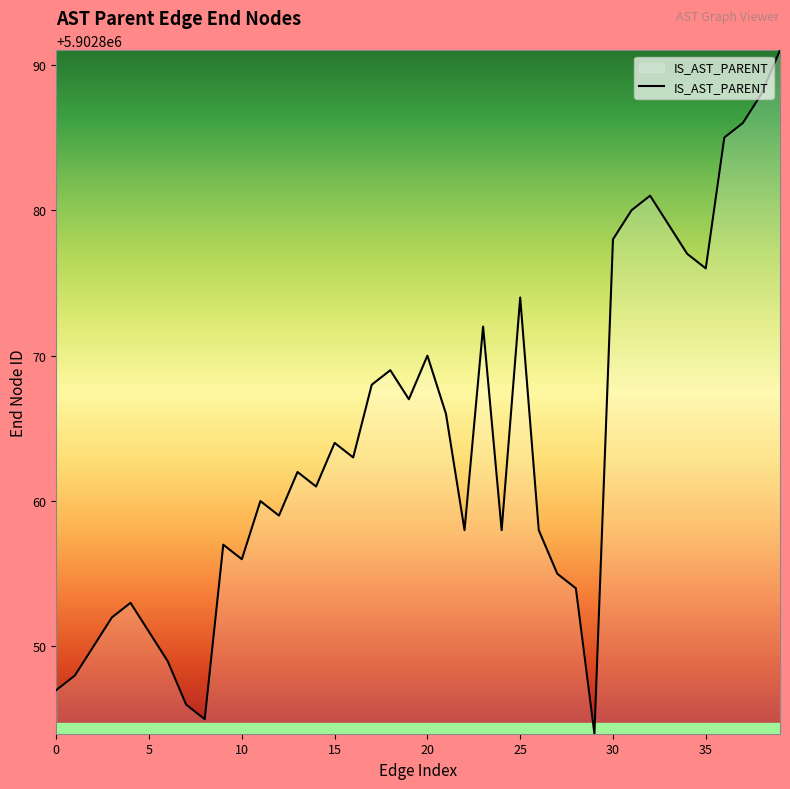

What is the maximum value shown in the chart?

5902891